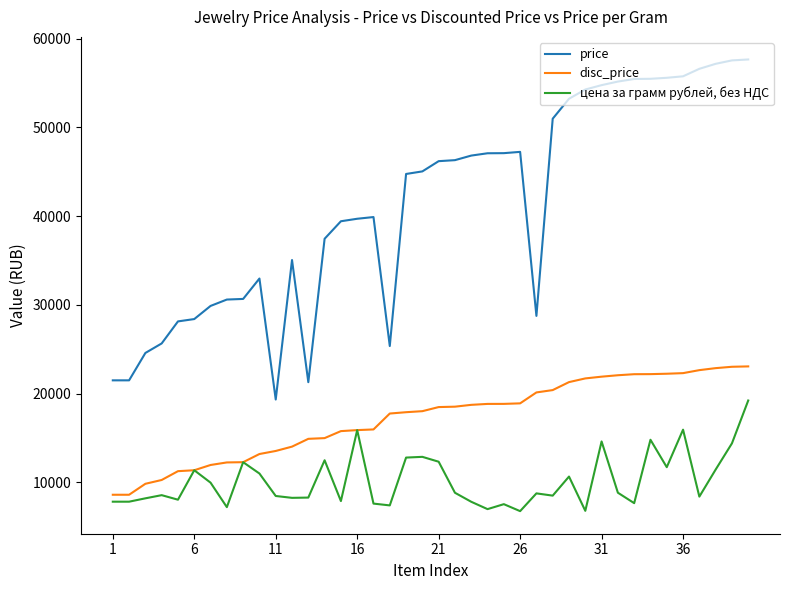

Which series has the largest total across all categories?

price